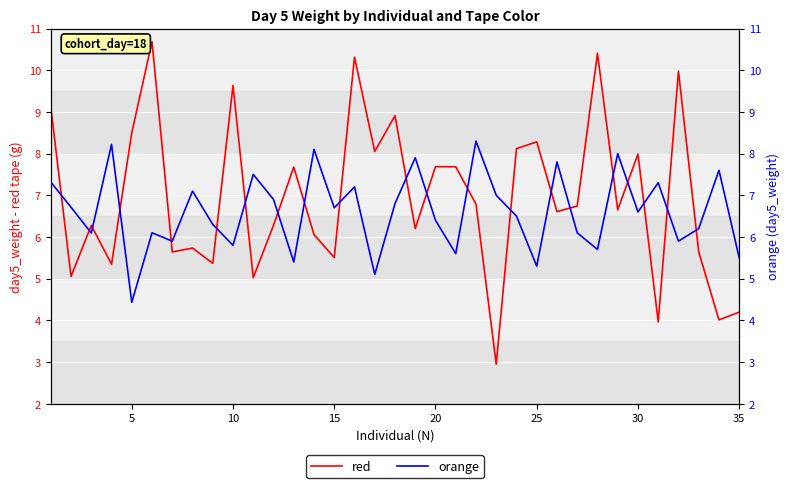

How many lines are shown in the chart?

2